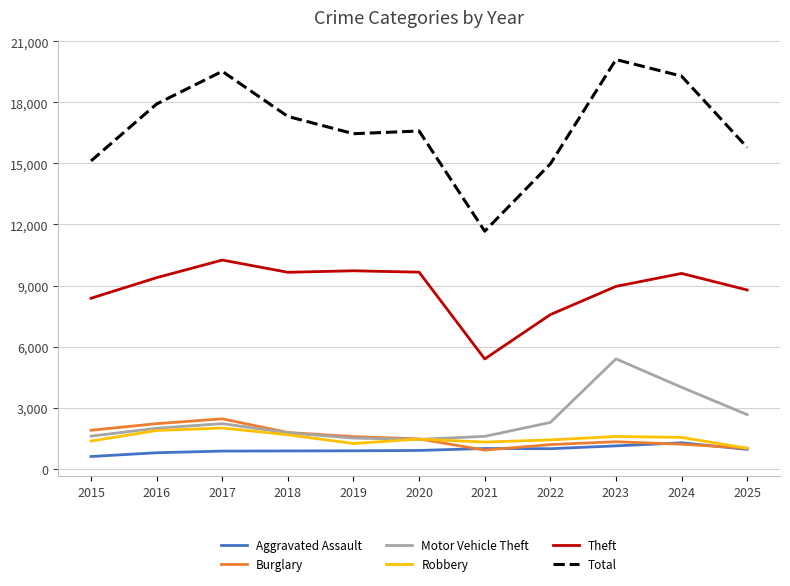

Where does the Robbery series first go above 1457?

2016